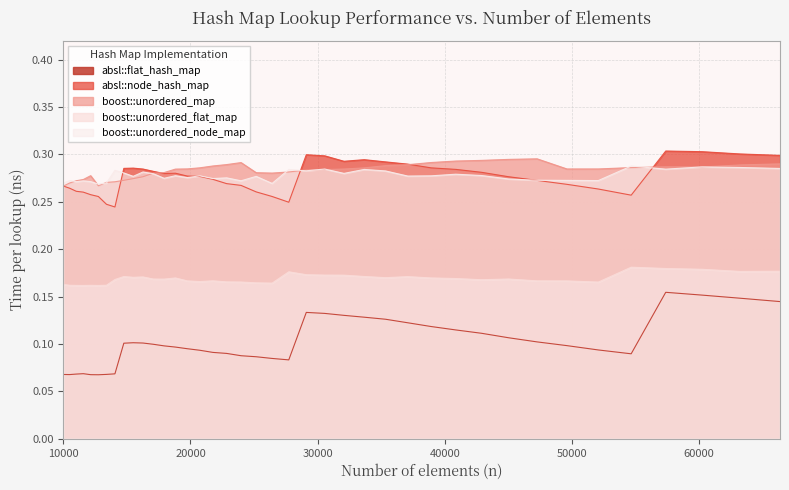

What are all the series names shown in the legend?

absl::flat_hash_map, absl::node_hash_map, boost::unordered_map, boost::unordered_flat_map, boost::unordered_node_map